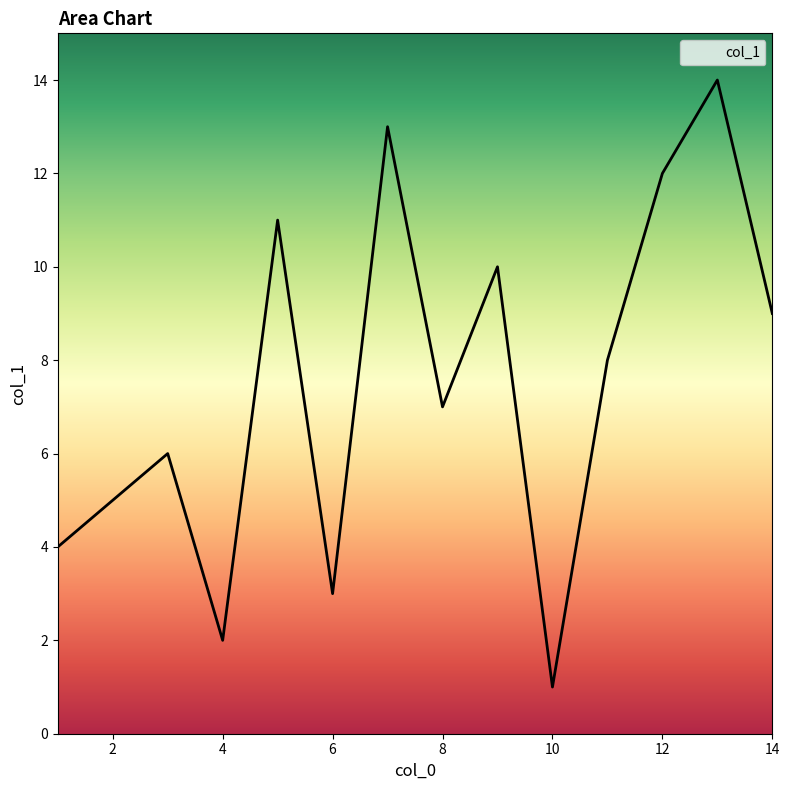

What is the difference between the maximum and minimum values?

13